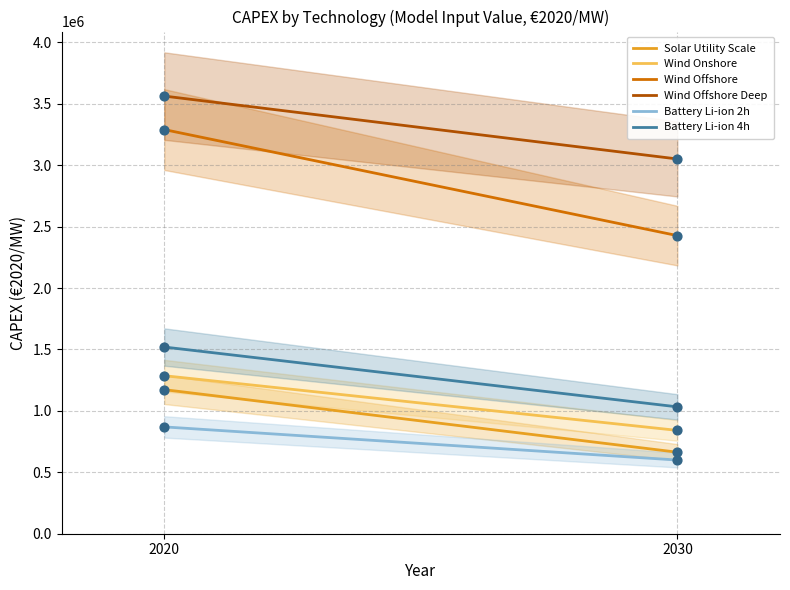

What are all the series names shown in the legend?

Solar Utility Scale, Wind Onshore, Wind Offshore, Wind Offshore Deep, Battery Li-ion 2h, Battery Li-ion 4h